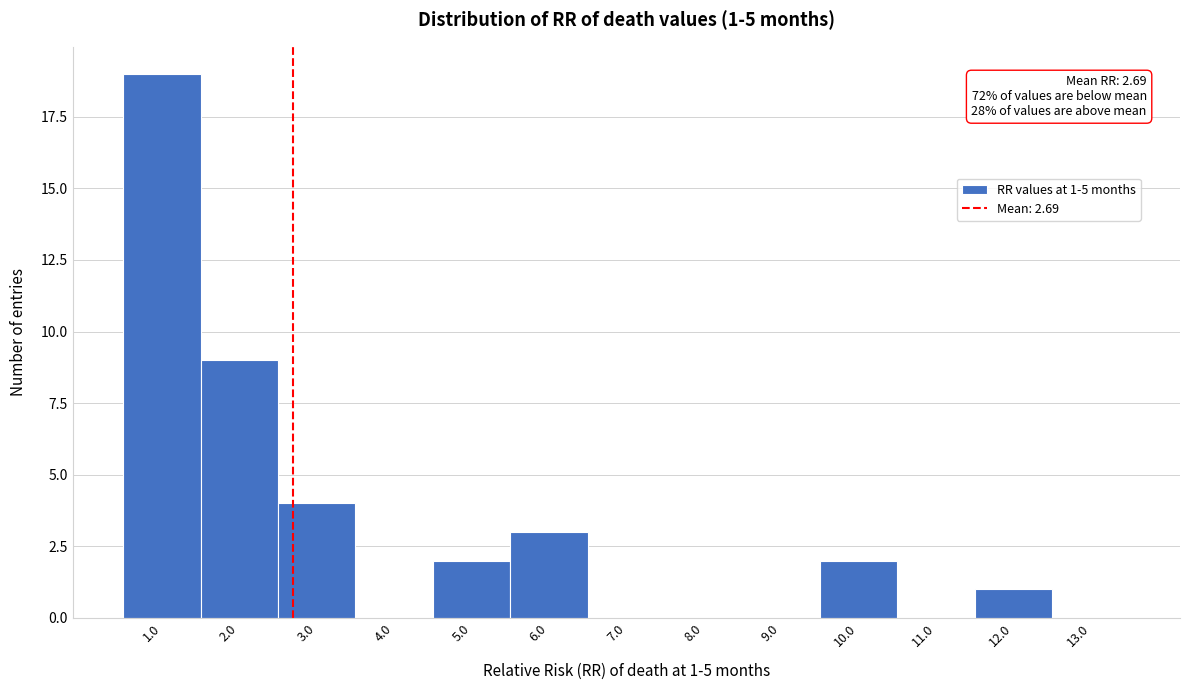

Which range on the x-axis has the tallest bar?

0.5 to 1.5